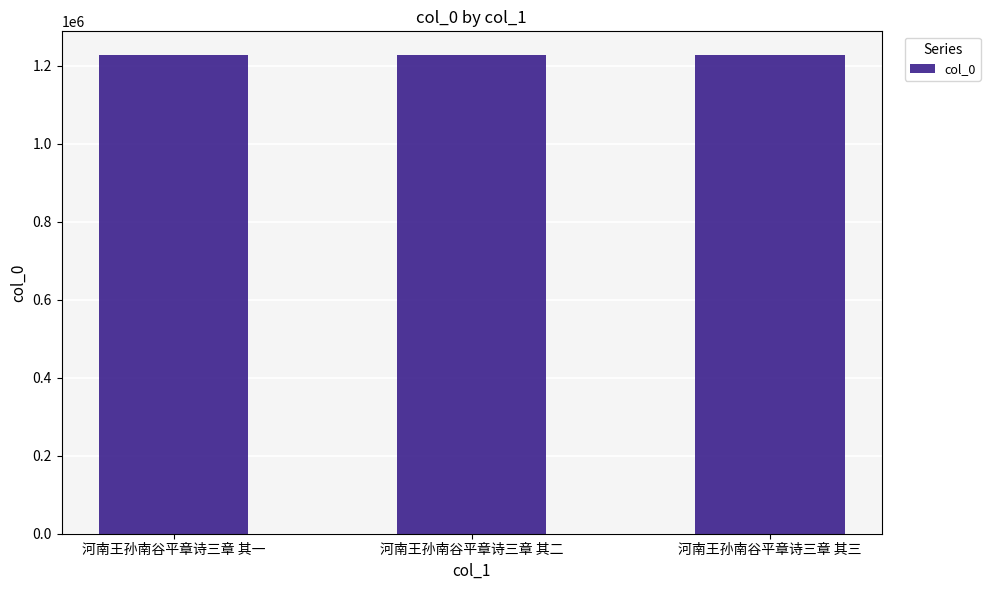

How many bars are there in total?

3